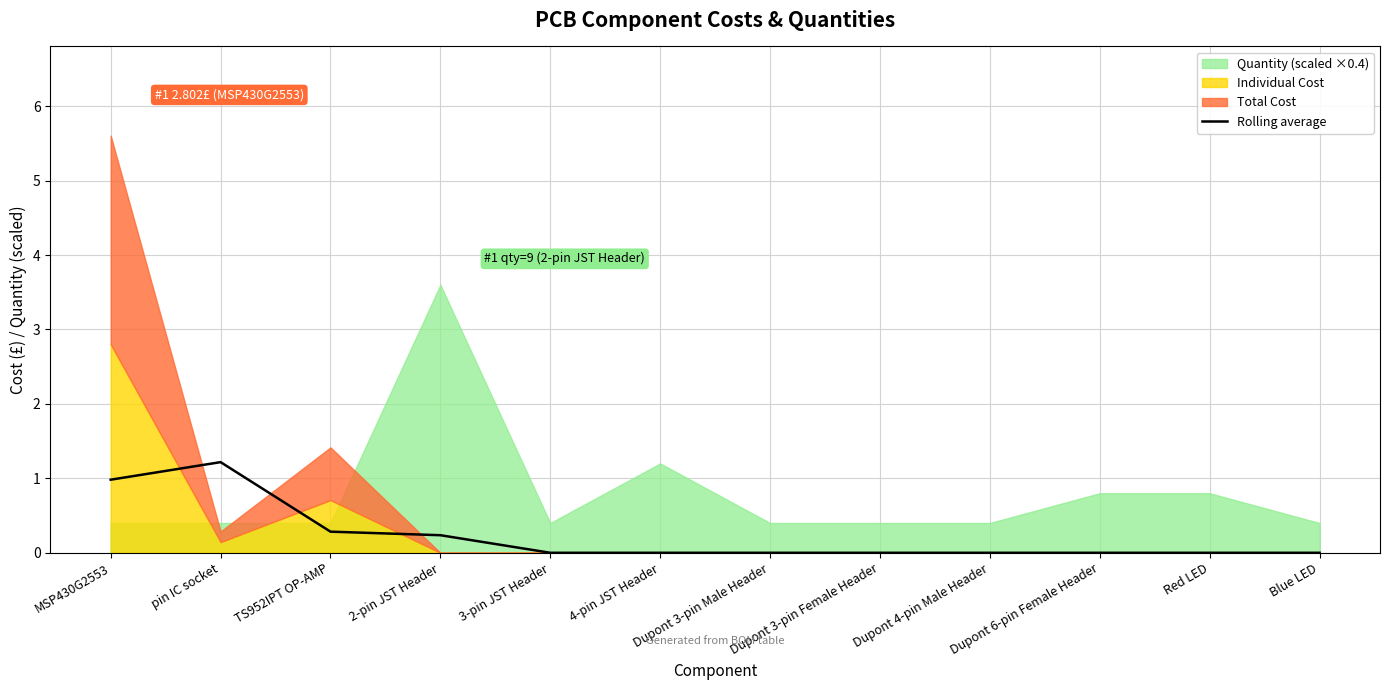

What is the label of the 4th point from the right?

Dupont 4-pin Male Header